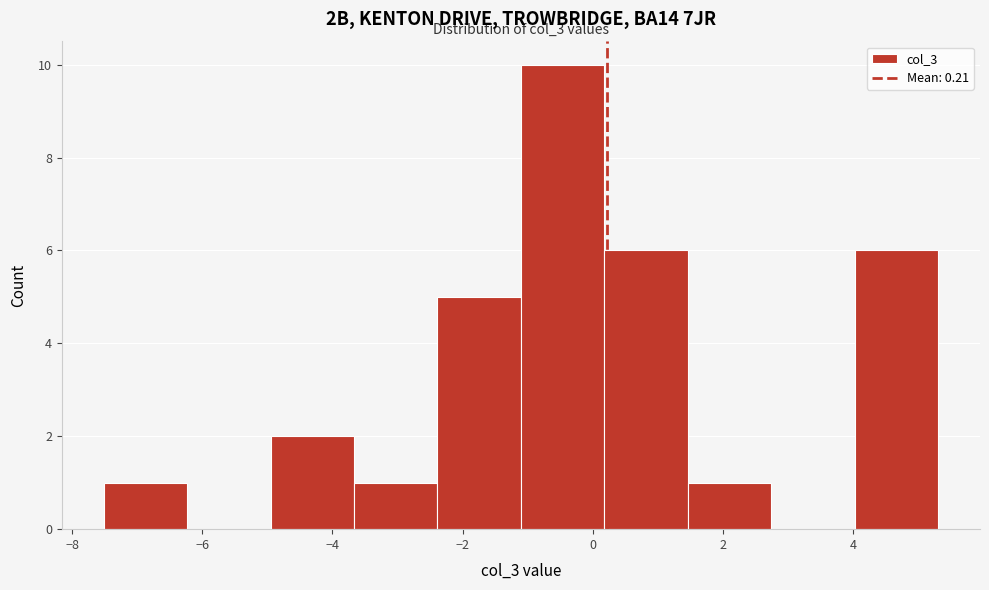

Which range on the x-axis has the tallest bar?

-1.2 to 0.2